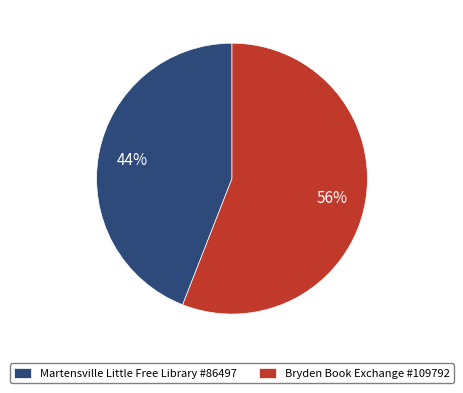

Count the number of slices in the pie.

2